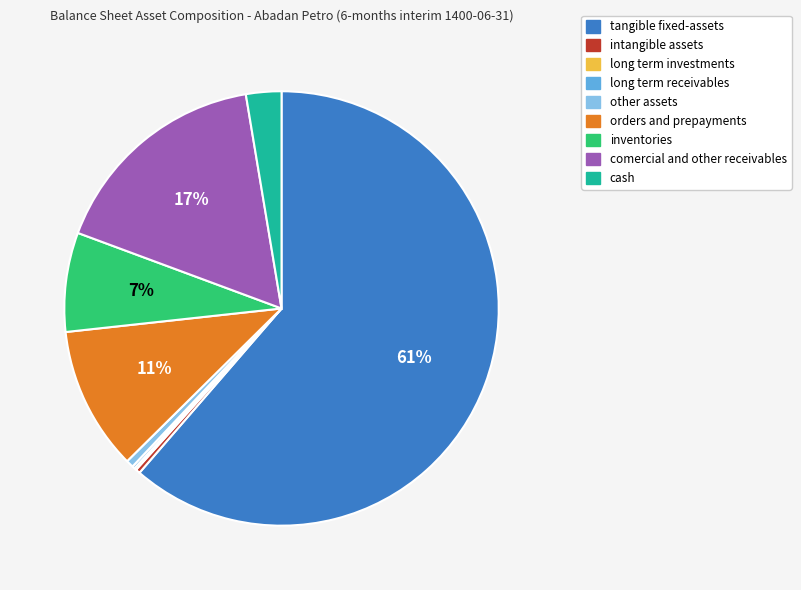

To the nearest percent, what is the difference between the largest and smallest slice percentages?

61%